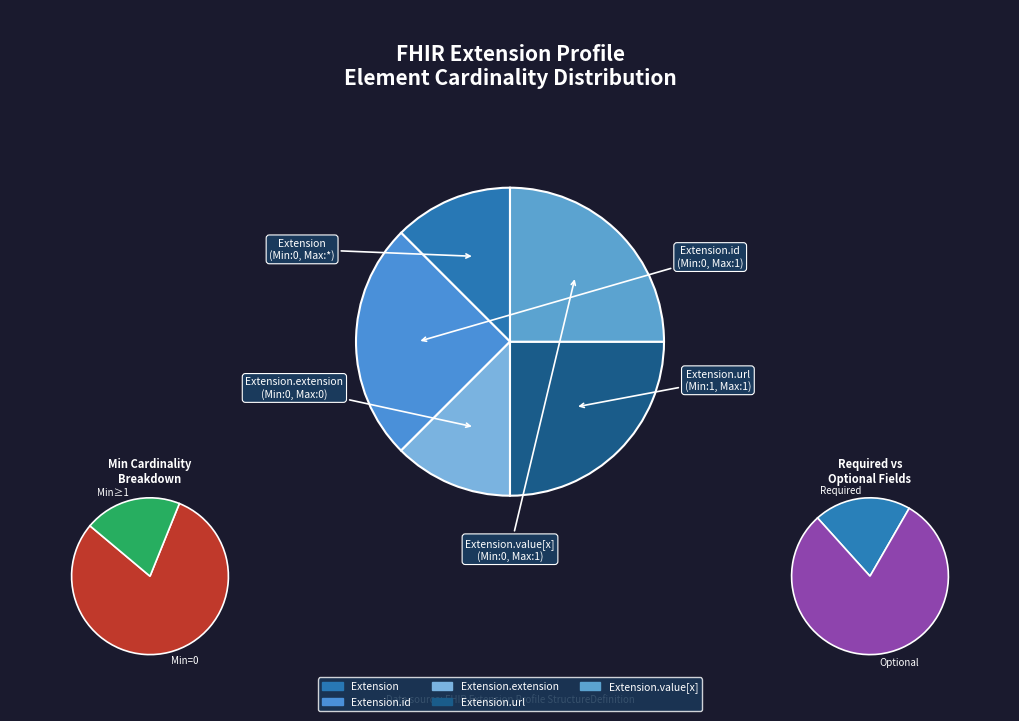

Does Extension.extension account for over 50% of the chart?

No